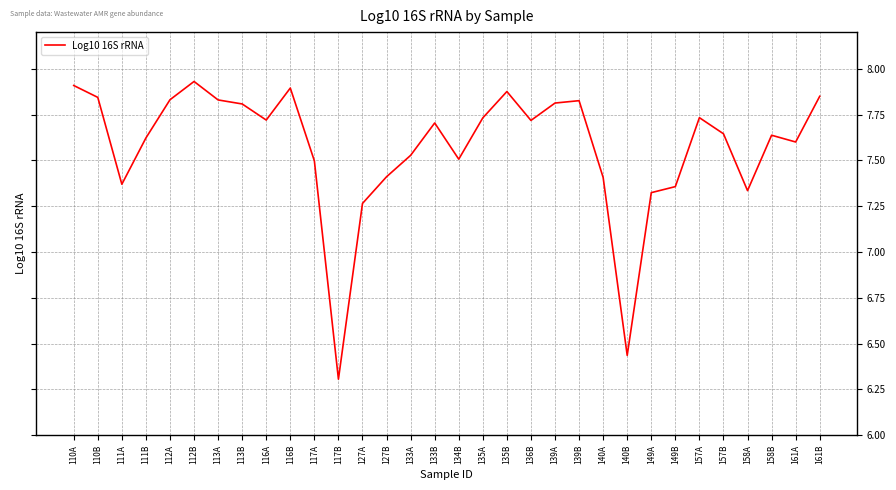

What is the smallest value displayed?

6.3